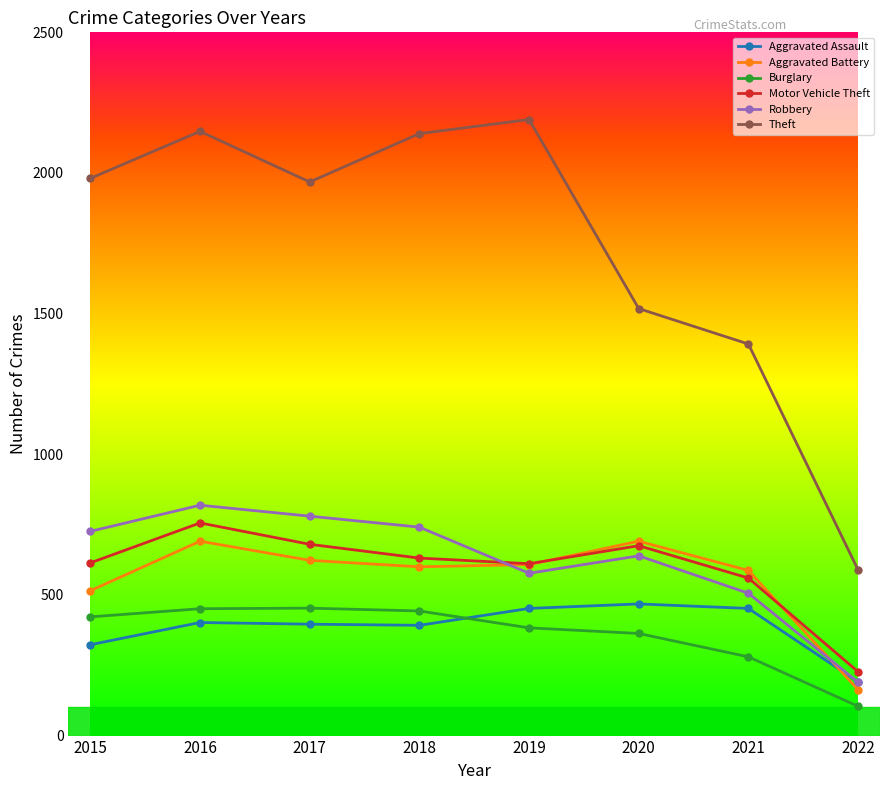

Which series has the widest spread of values?

Theft